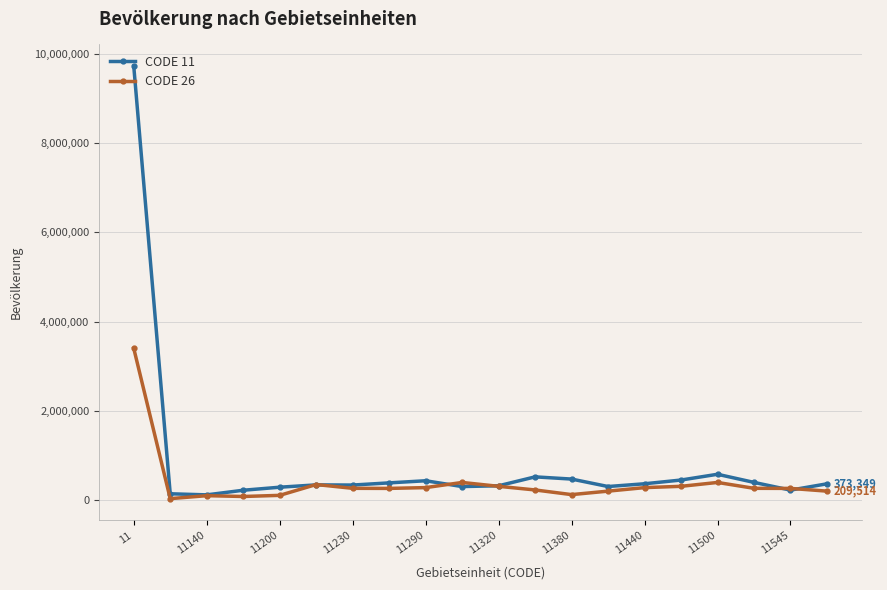

True or false: CODE 11 has more than 1 points higher than both neighbors.

True